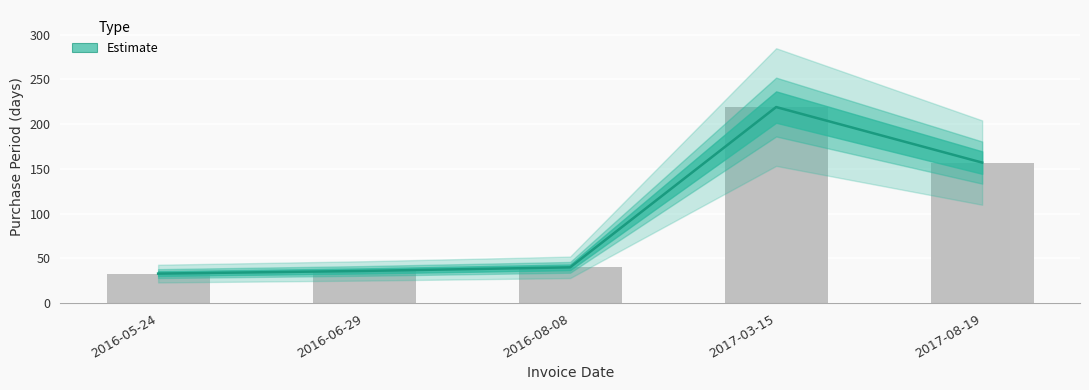

What is the label of the 4th bar from the right?

2016-06-29